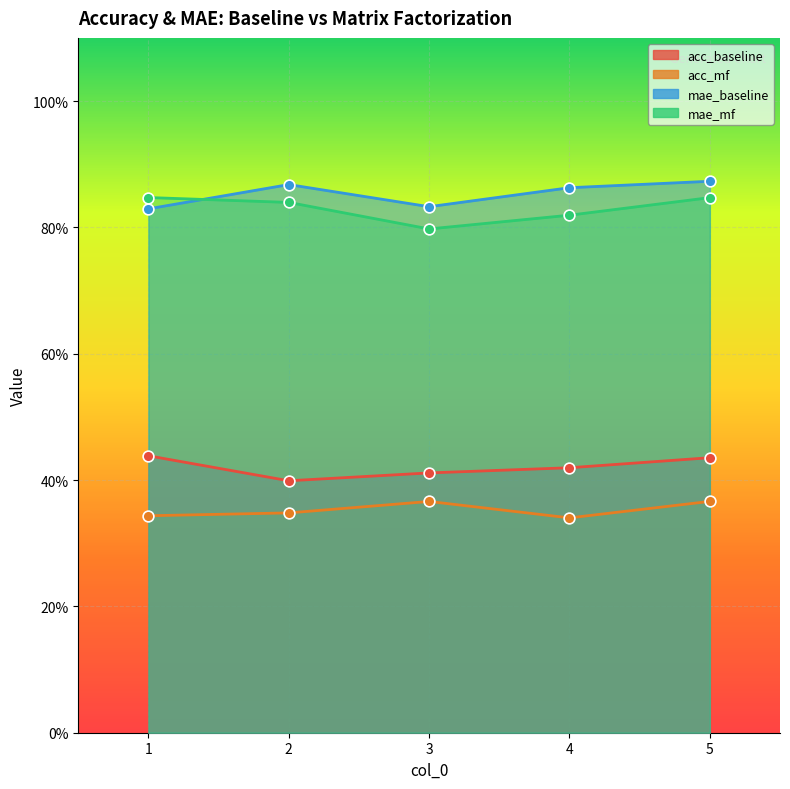

Is the value of mae_baseline at 4 greater than the value of acc_mf at 1?

Yes